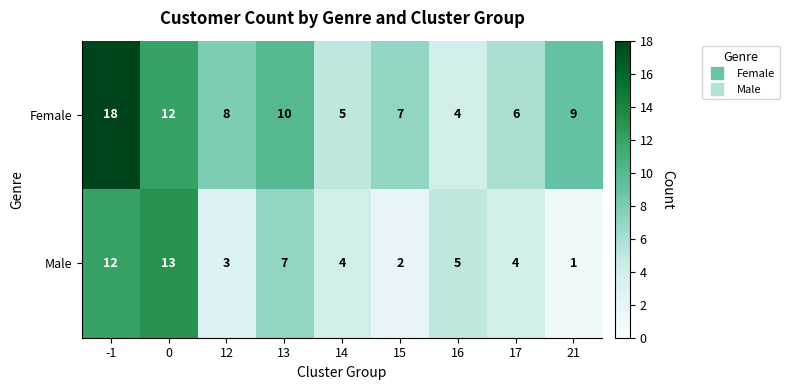

What is the greatest value displayed?

18